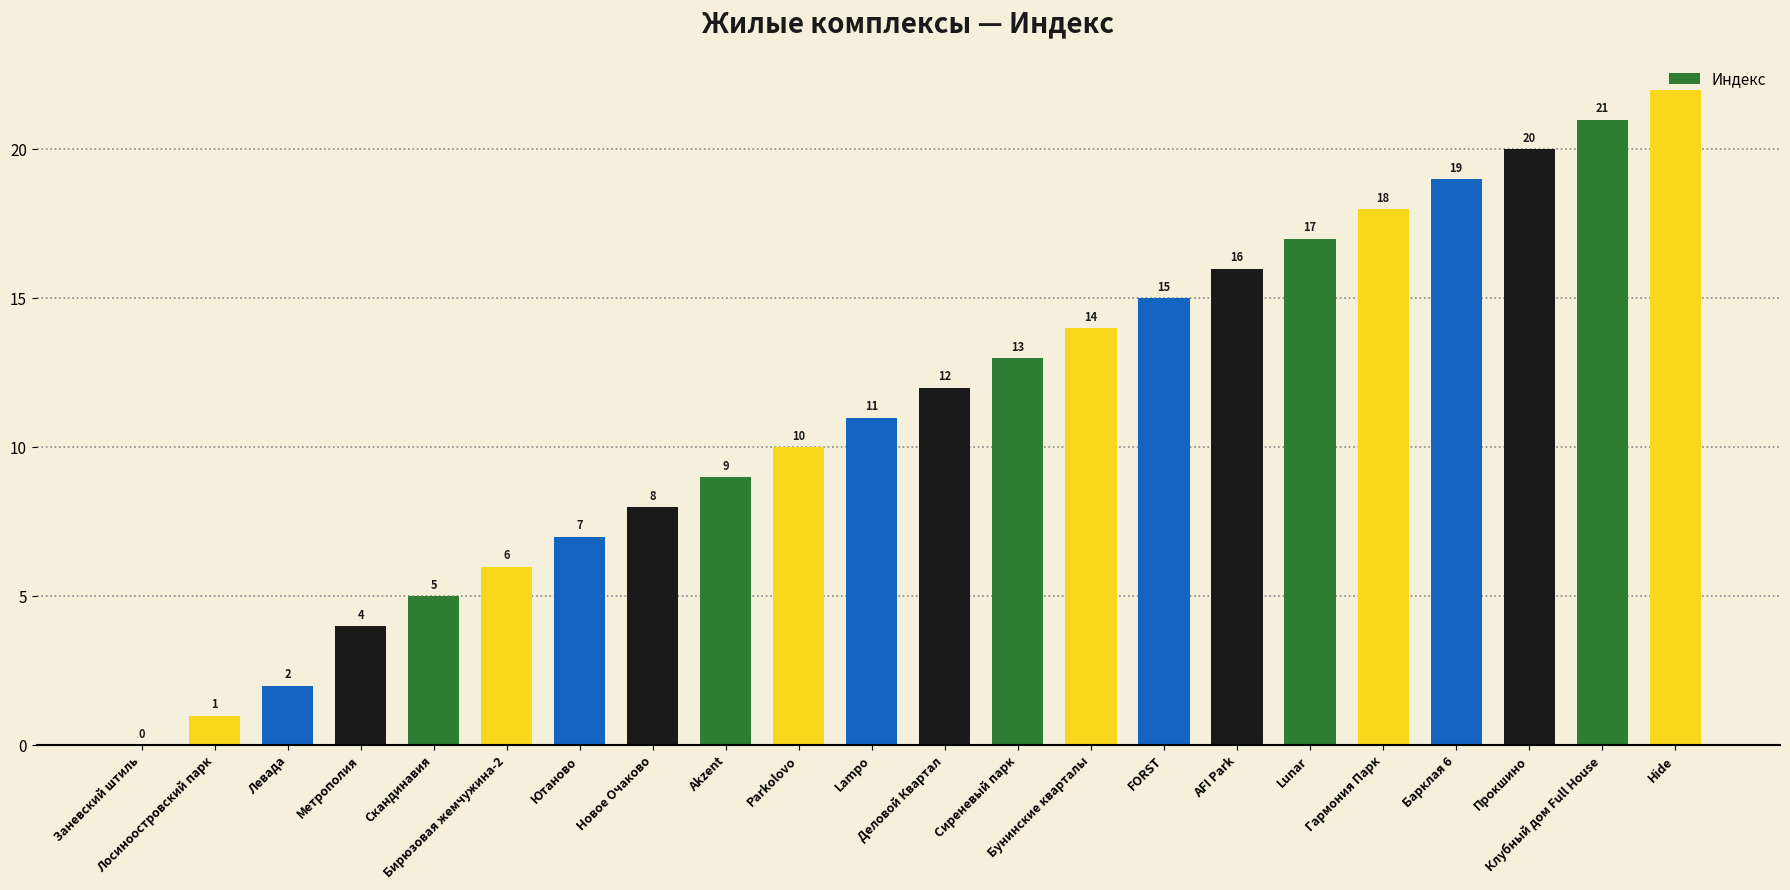

Approximately how many times larger is the value at Метрополия compared to Lampo?

0.4